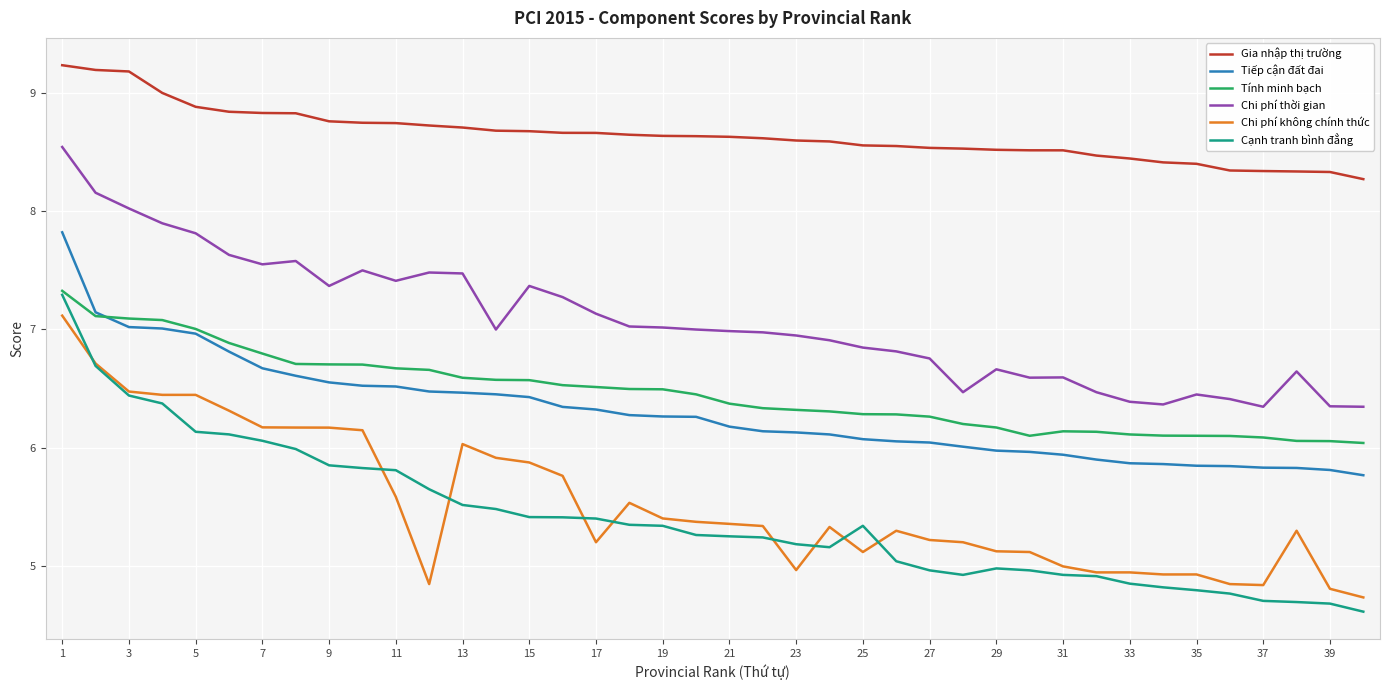

True or false: Chi phí thời gian and Cạnh tranh bình đẳng intersect in this chart.

False